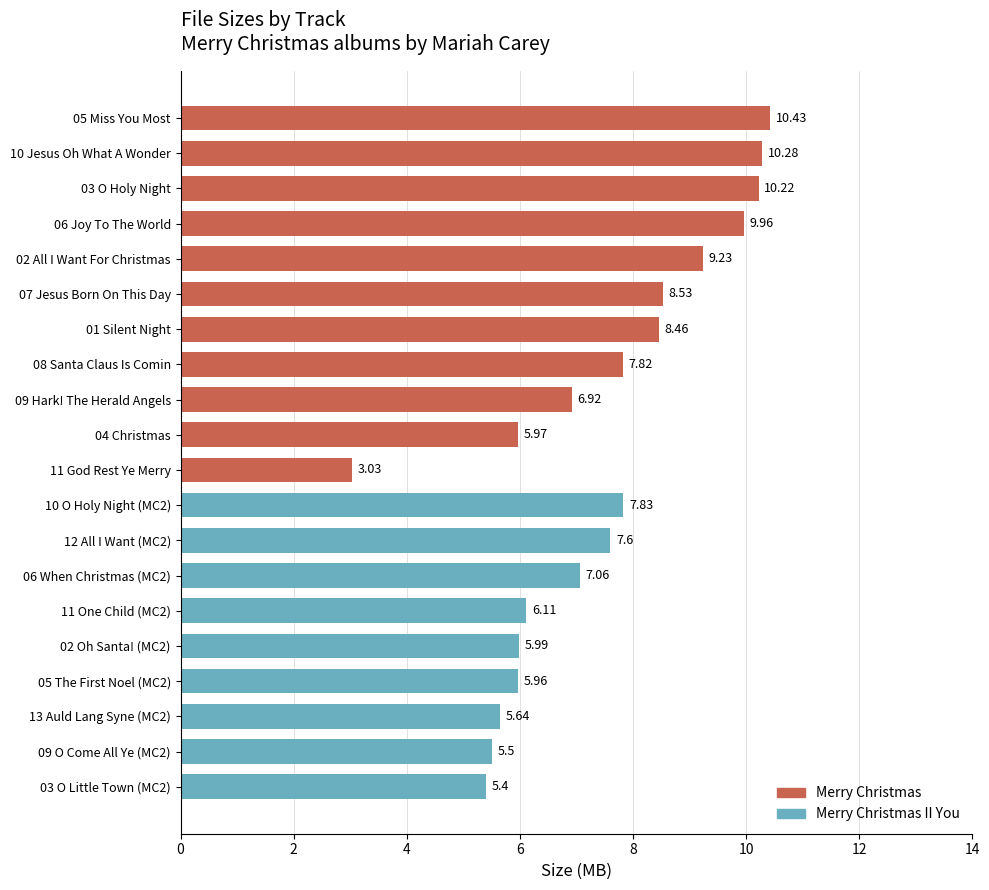

Is it true that the value at 05 Miss You Most is 3.0?

False